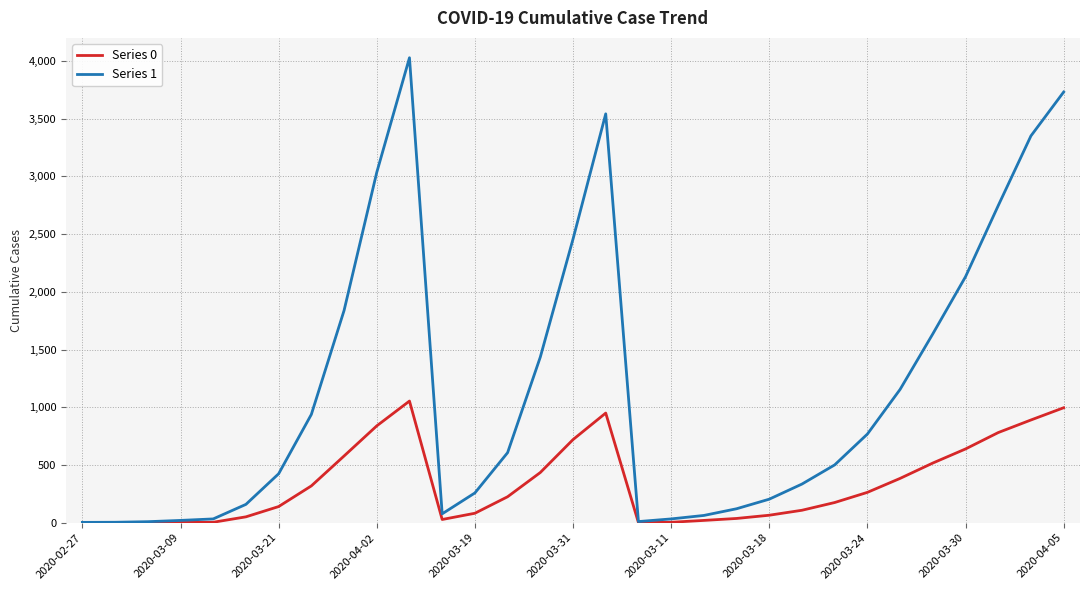

Which series has the widest spread of values?

Series 1